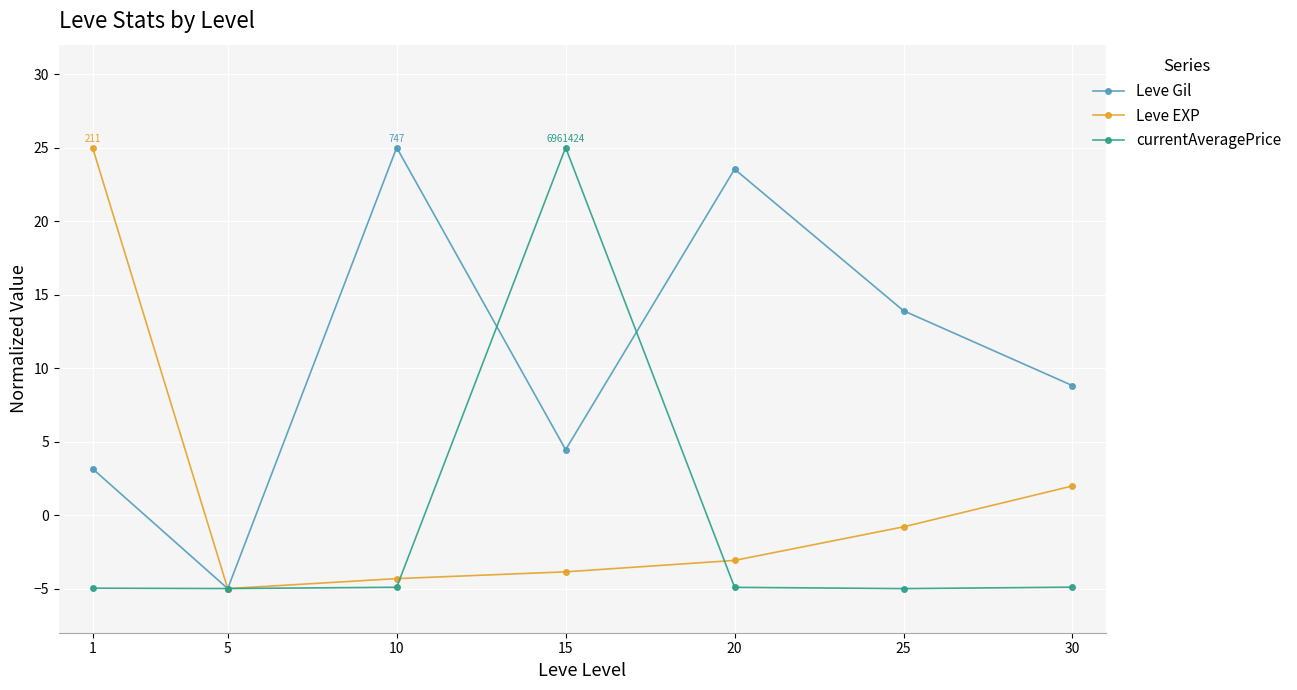

At which category is the sum across all series the highest?

15